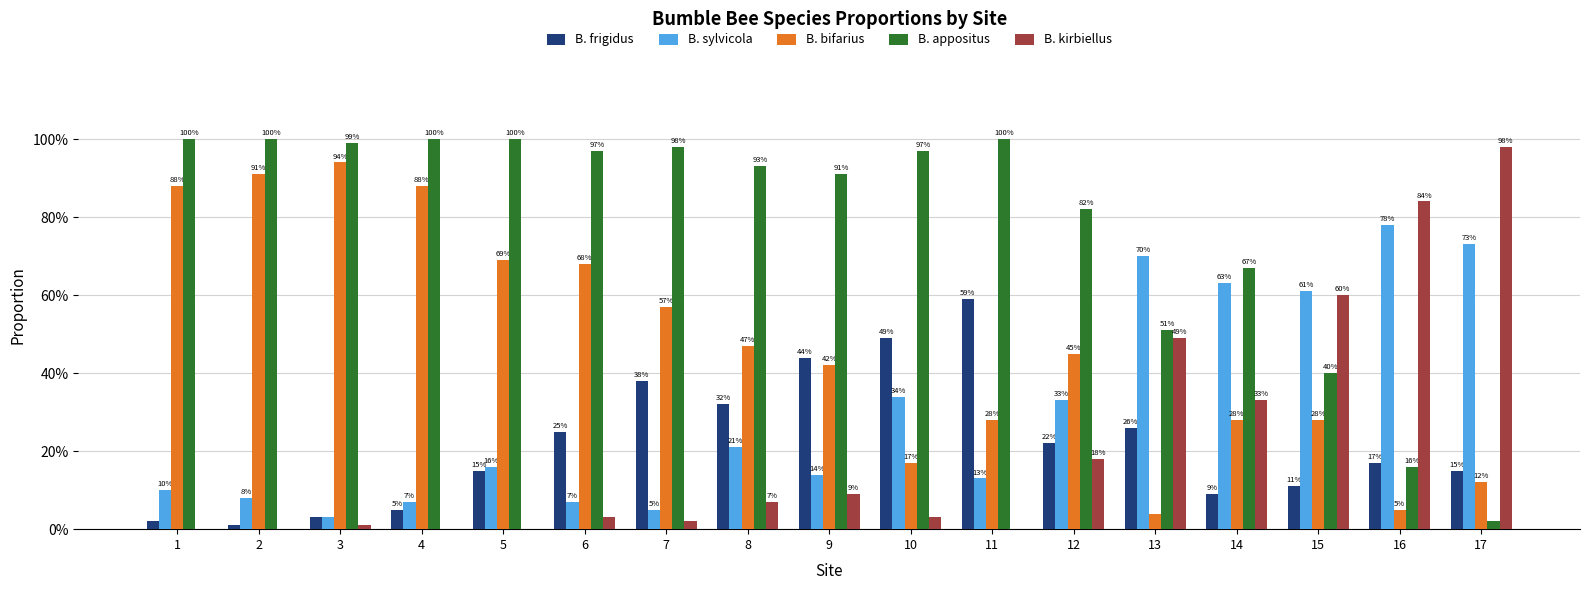

What value does the B. sylvicola series have at 15?

0.6